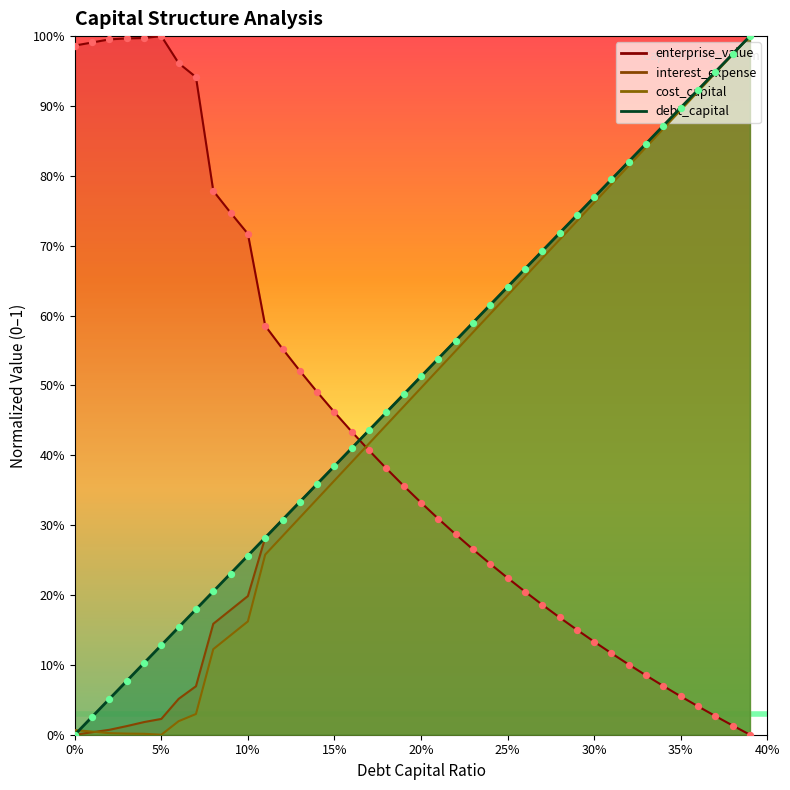

Is the value of debt_capital at 0.11 greater than the value of interest_expense at 0.32?

No